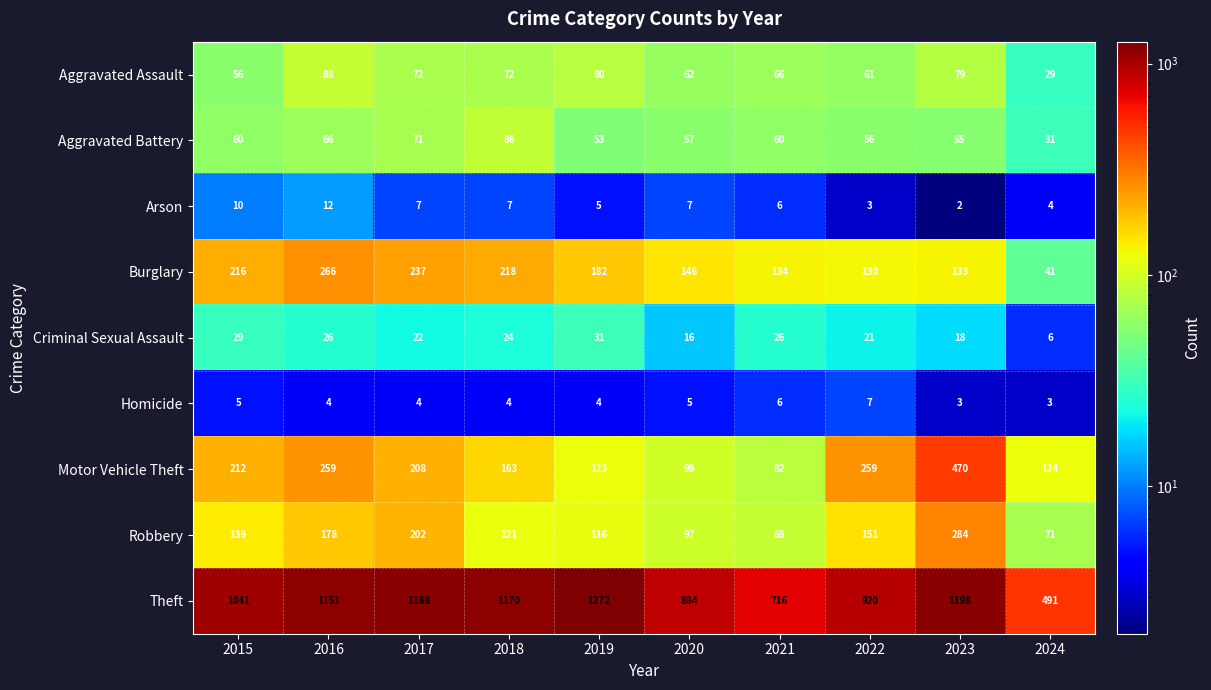

What is the difference between the highest and lowest values at 2019?

1268